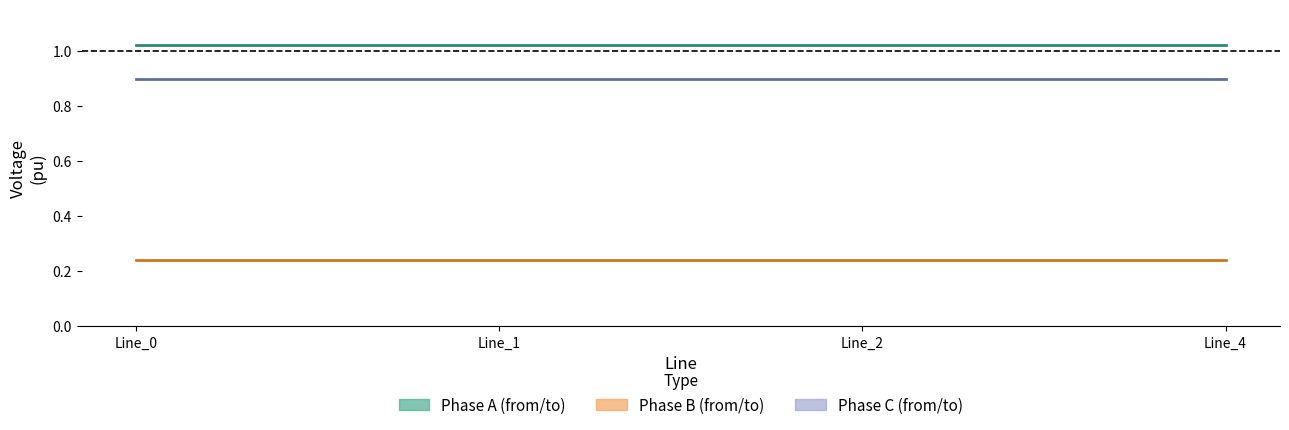

Count the number of categories in the chart.

4